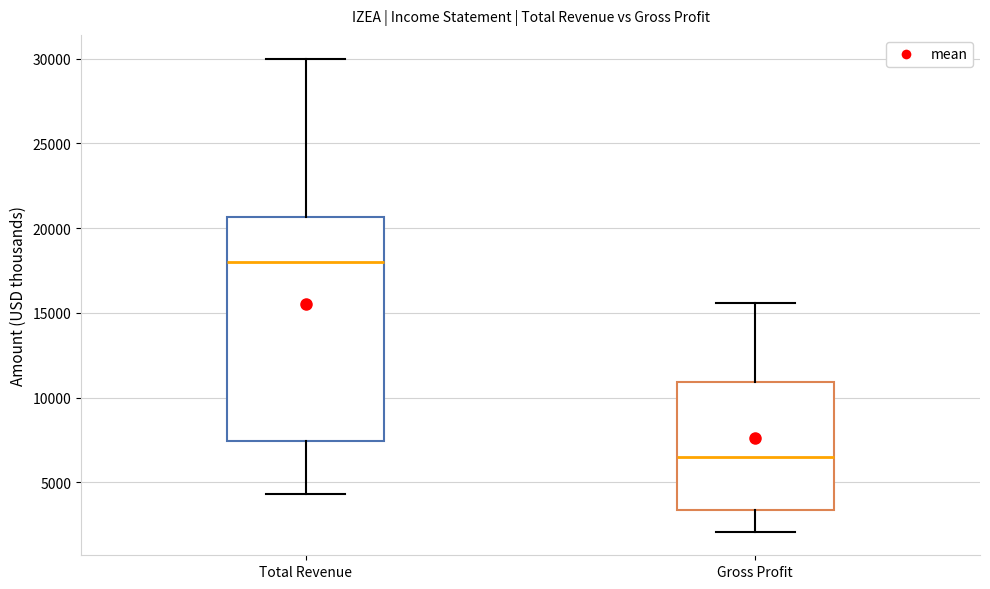

Comparing the boxes themselves (not the whiskers), which one is the tallest?

Total Revenue